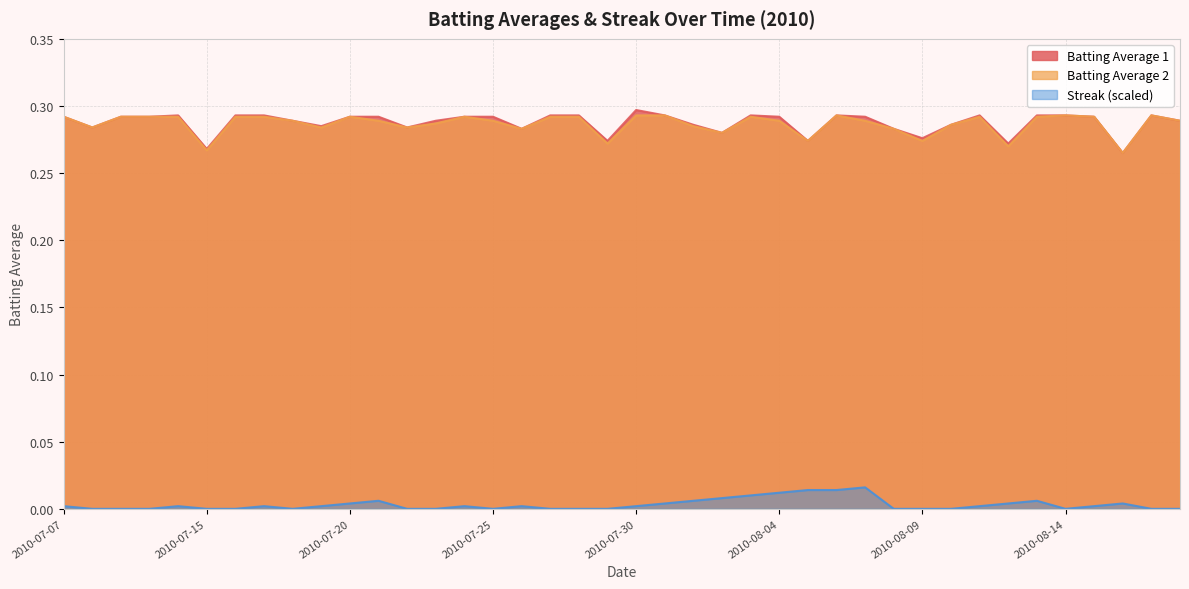

At which category does Batting Average 1 reach its first local peak?

2010-07-11